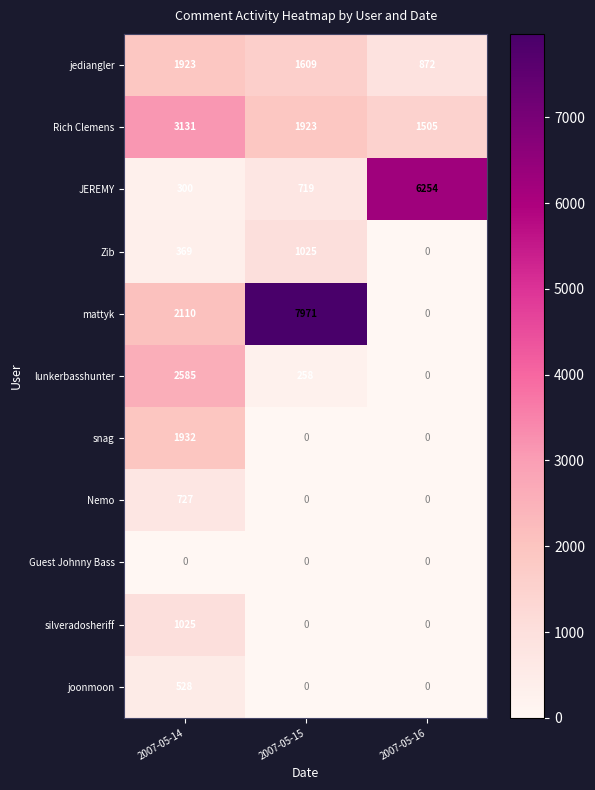

What is the sum of the mattyk values at 2007-05-14 and 2007-05-15?

10081